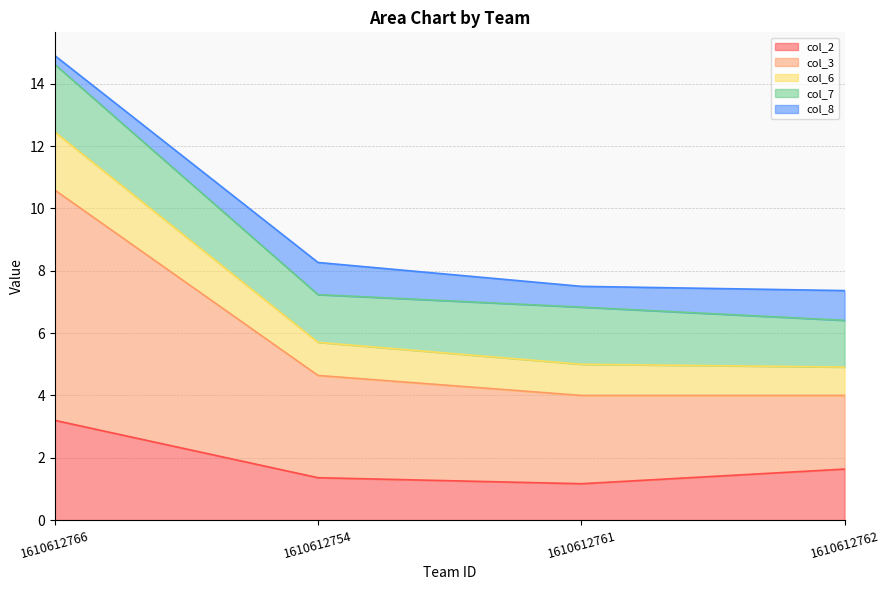

What is the maximum value for col_2?

3.2